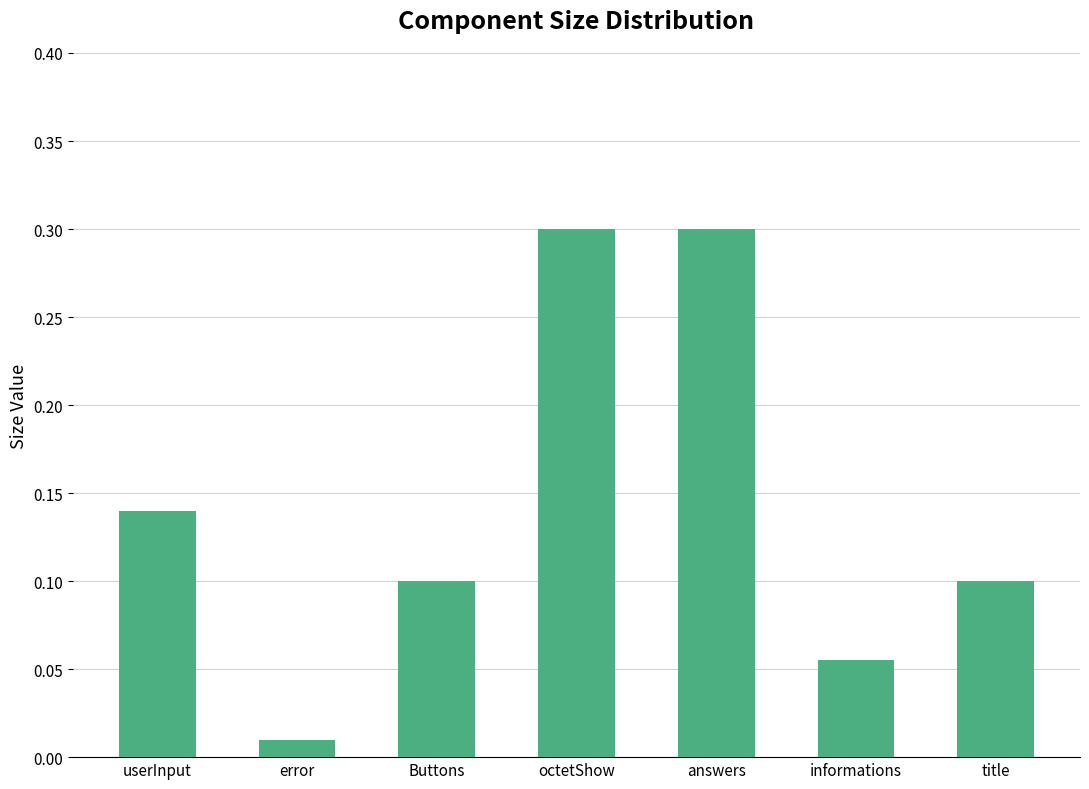

Where is the data nearest to the value 0?

error